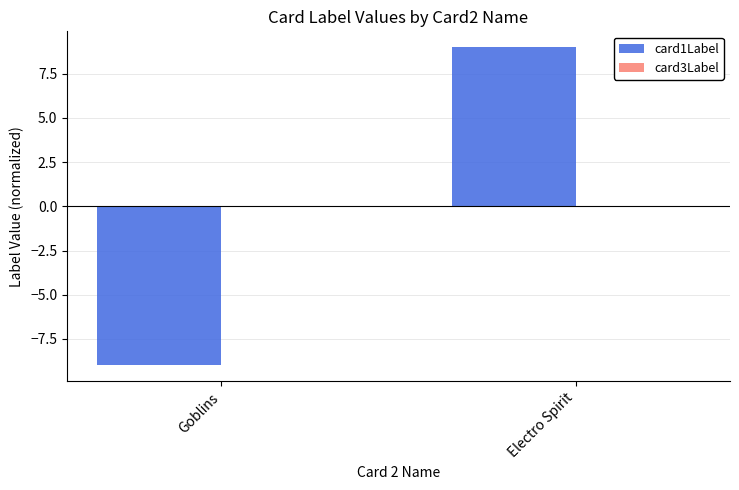

Reading right to left, what are all the values shown in this chart?

9	-9